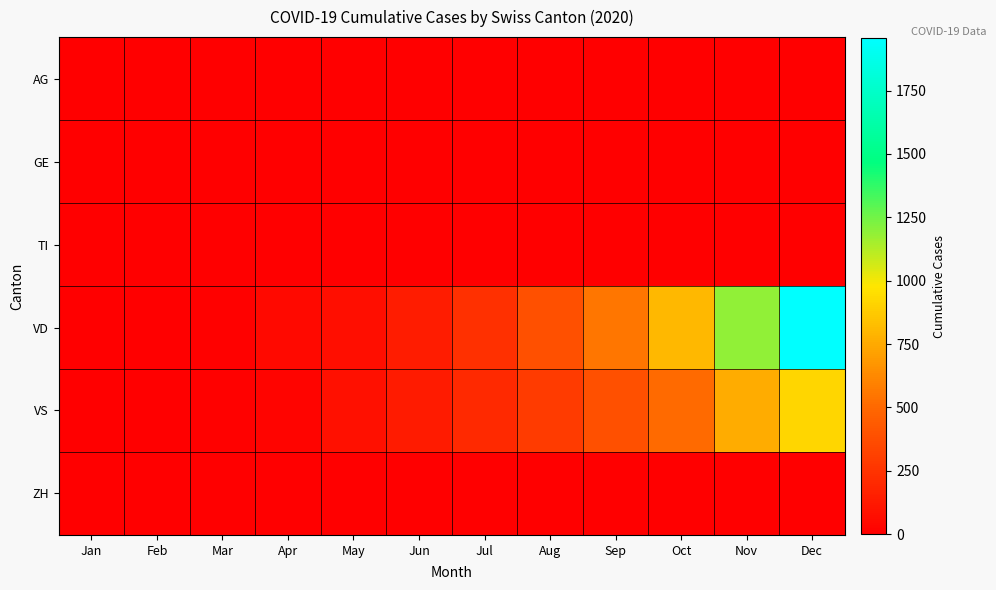

Reading right to left, transcribe all the data shown in this chart.

AG: Dec=0	Nov=0	Oct=0	Sep=0	Aug=0	Jul=0	Jun=0	May=0	Apr=0	Mar=0	Feb=0	Jan=0
GE: Dec=4	Nov=4	Oct=4	Sep=4	Aug=4	Jul=4	Jun=4	May=4	Apr=4	Mar=4	Feb=4	Jan=0
TI: Dec=0	Nov=0	Oct=0	Sep=0	Aug=0	Jul=0	Jun=0	May=0	Apr=0	Mar=0	Feb=0	Jan=0
VD: Dec=1958	Nov=1187	Oct=810	Sep=557	Aug=387	Jul=234	Jun=142	May=76	Apr=46	Mar=13	Feb=4	Jan=0
VS: Dec=921	Nov=762	Oct=506	Sep=386	Aug=288	Jul=204	Jun=137	May=82	Apr=25	Mar=12	Feb=6	Jan=0
ZH: Dec=0	Nov=0	Oct=0	Sep=0	Aug=0	Jul=0	Jun=0	May=0	Apr=0	Mar=0	Feb=0	Jan=0